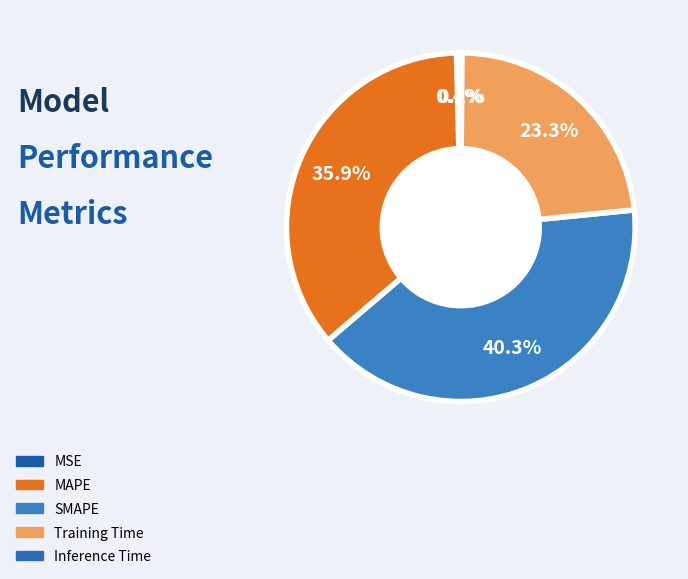

Combined, what portion of the pie is Training Time and MAPE?

59.2%